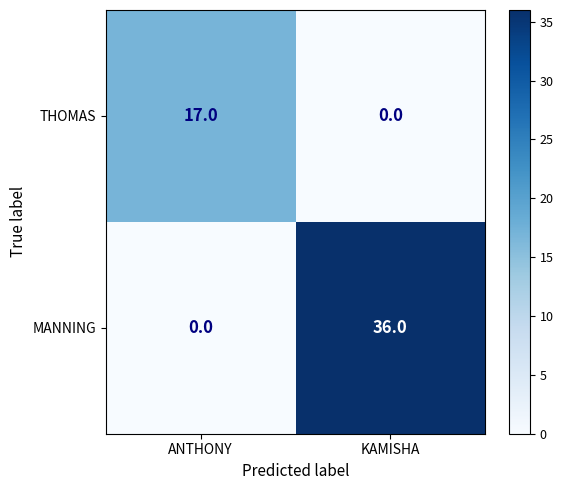

What is the difference between the maximum and minimum values in the MANNING series?

36